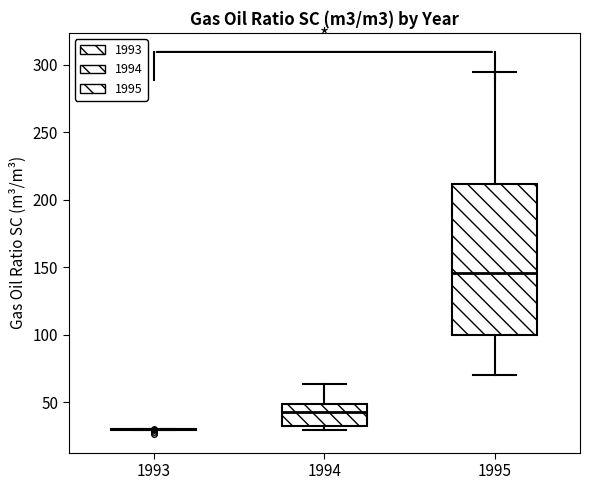

Where is the lower edge of the box at x = 1995 on the y-axis? The values are not printed on the chart, so give them approximately, as read against the axis.

100